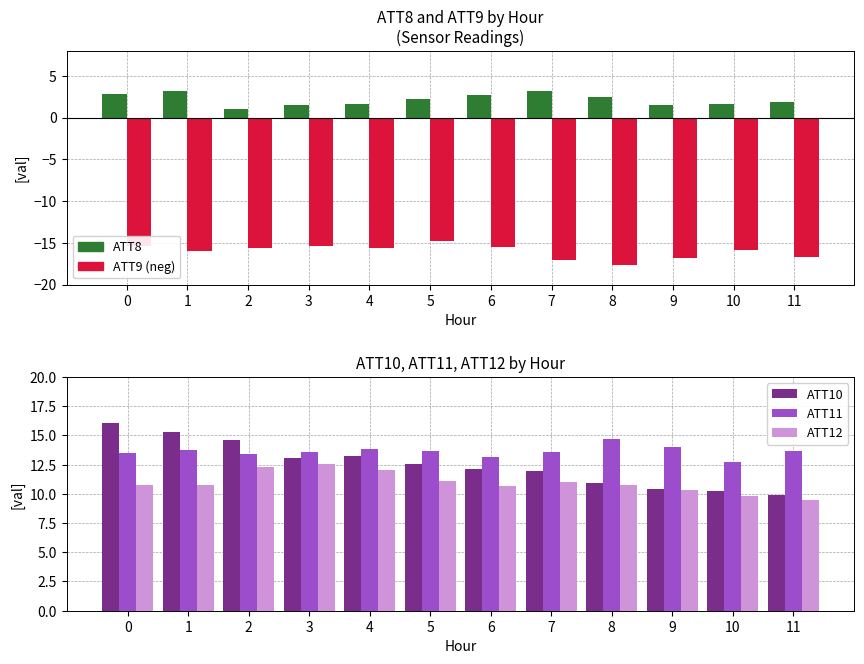

Which series changed the most between 4 and 10?

ATT10